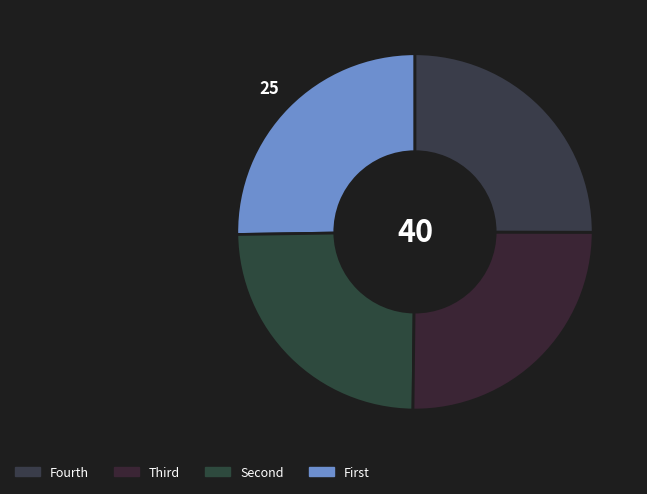

To the nearest percent, what is the average slice percentage?

25%